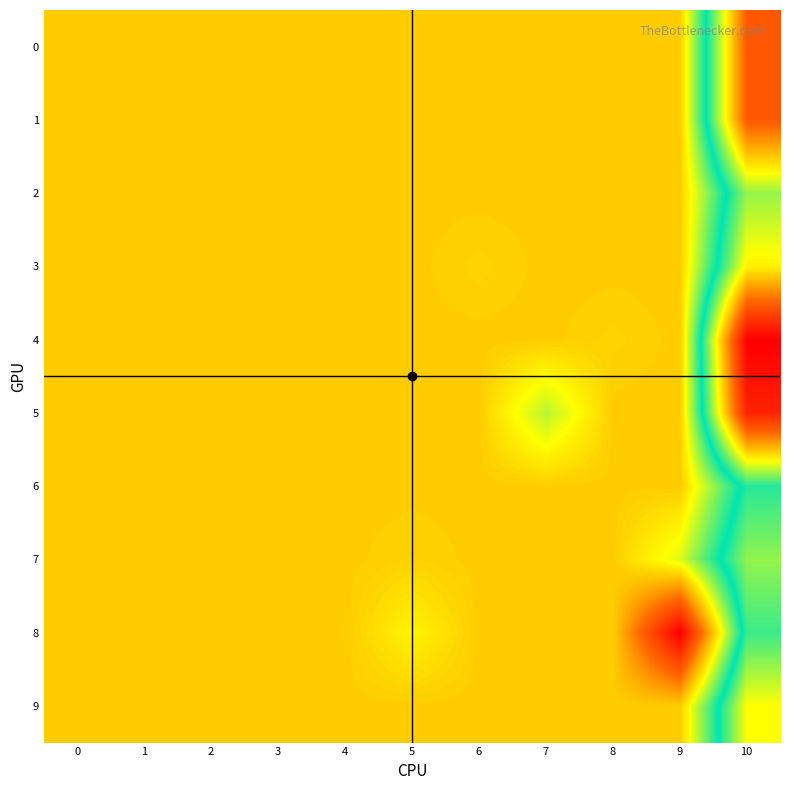

Which series has the largest total across all categories?

5